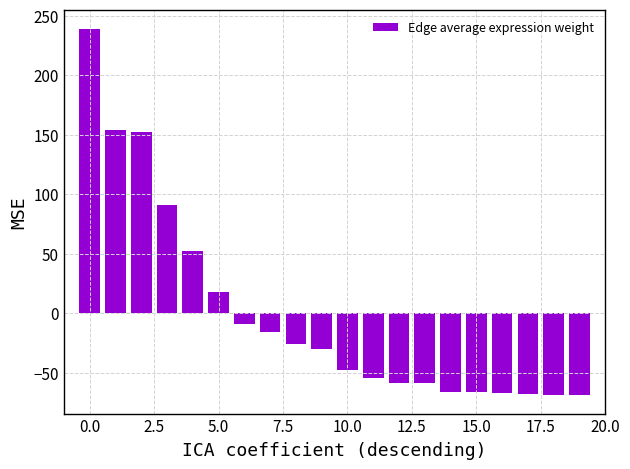

What is the value of the 11th bar from the left?

-48.0